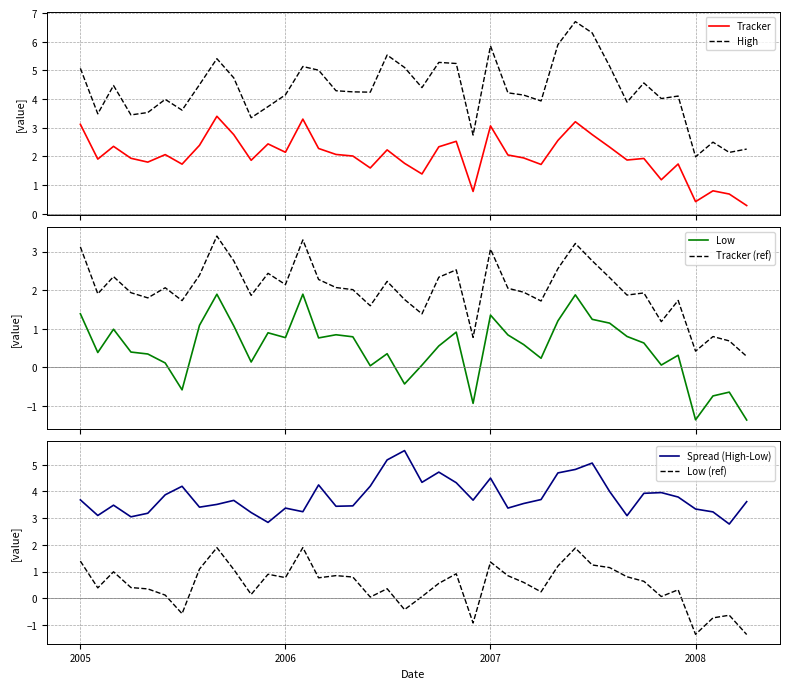

What is the maximum value for High?

6.7